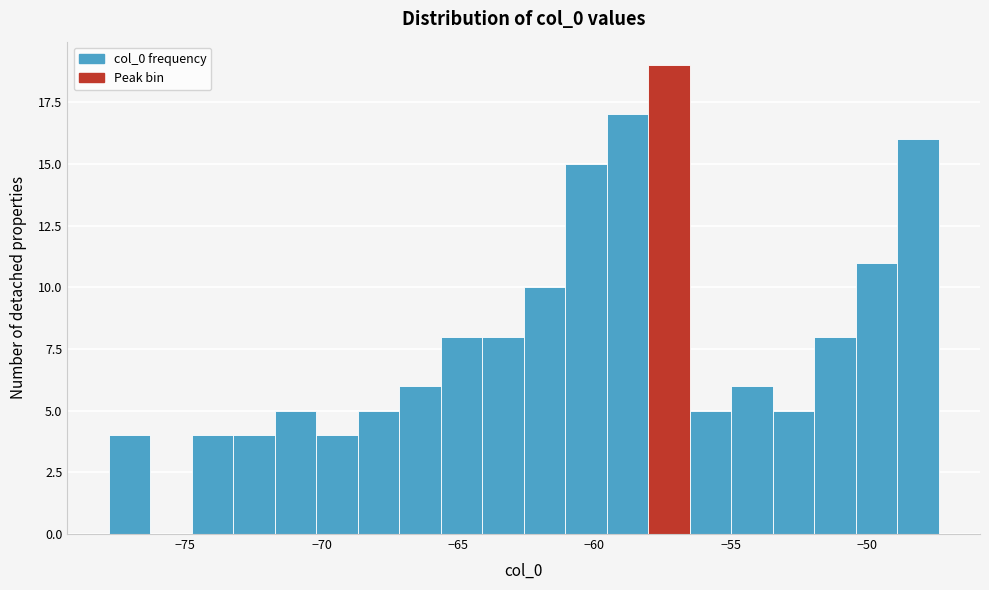

Read against the x-axis, roughly where is the centre of the tallest bar?

-57.5